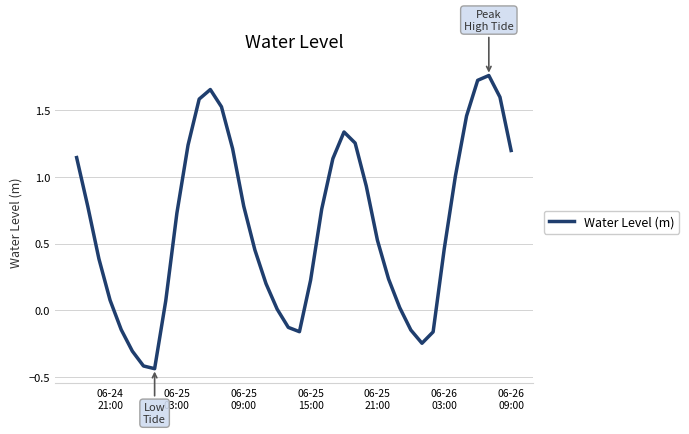

What is the difference between the maximum and minimum values?

2.2